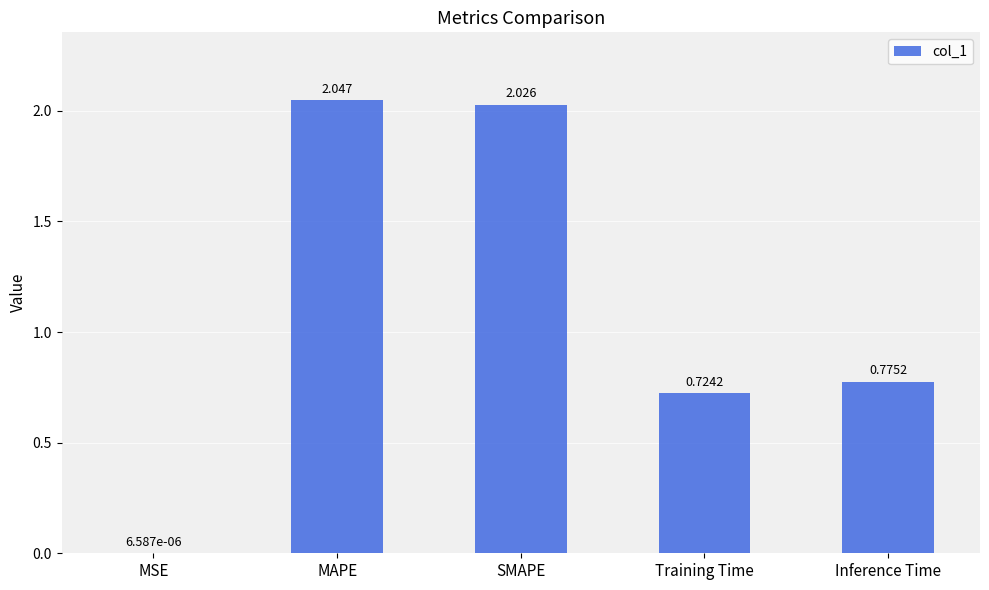

Count the number of data series in this chart.

1